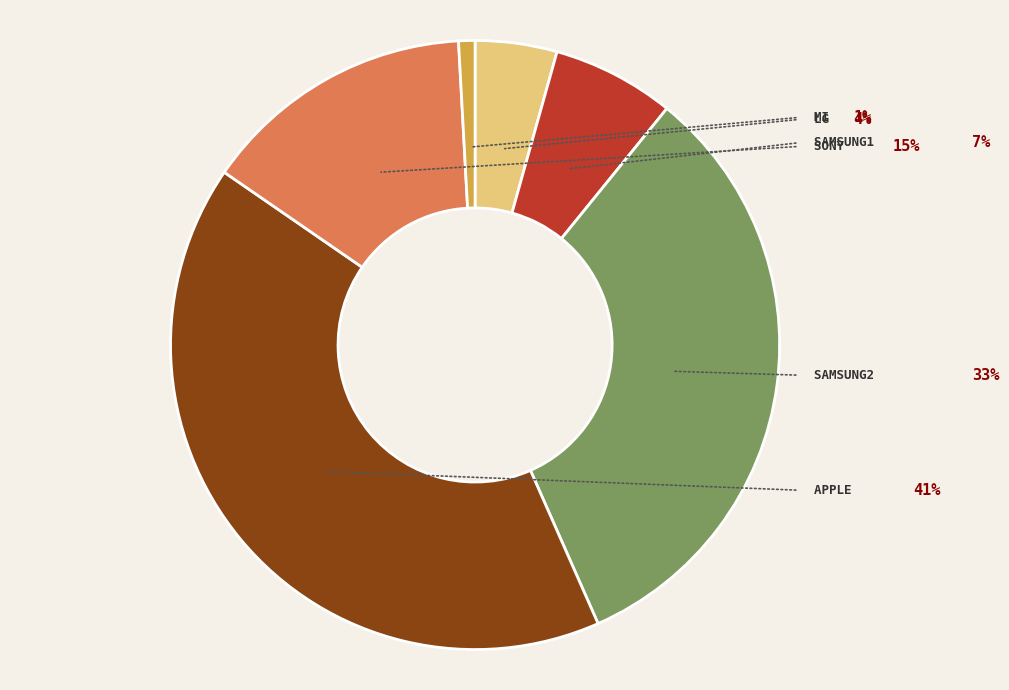

Does any single category account for the majority?

No